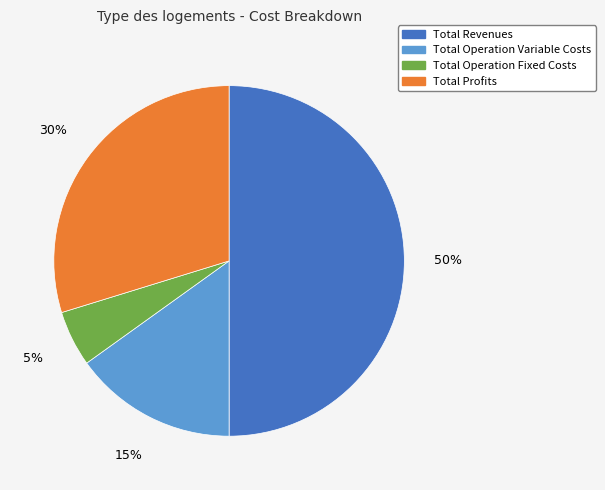

Between Total Operation Fixed Costs and Total Revenues, which is larger?

Total Revenues